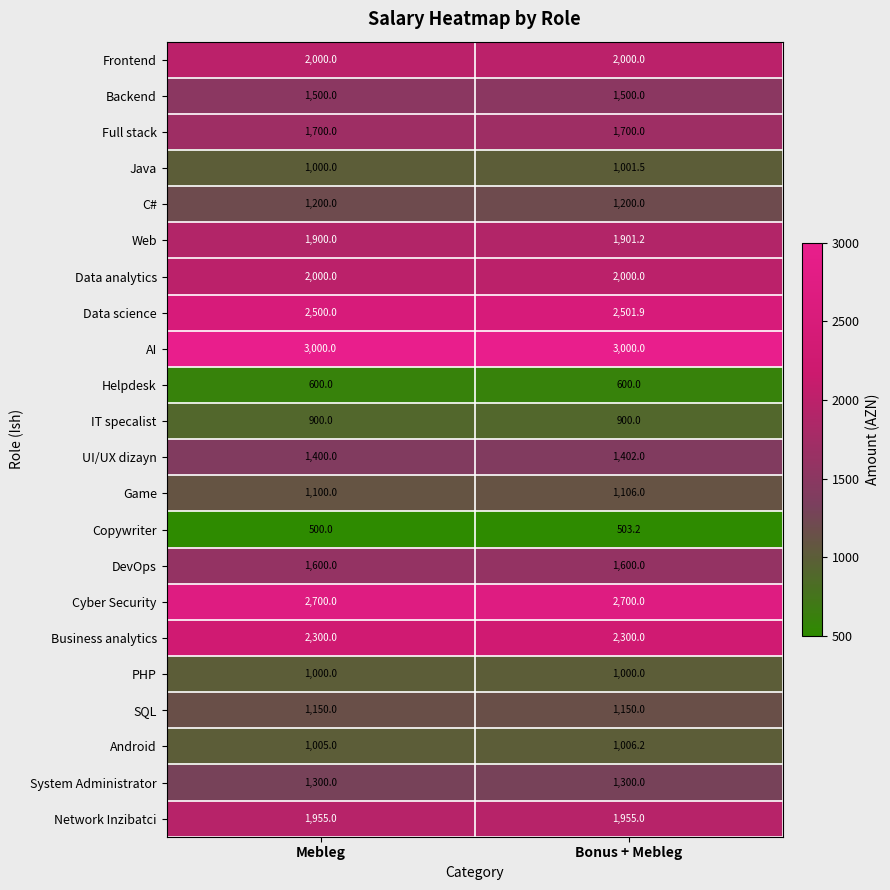

List the labels in order of Web value, largest first.

Bonus + Mebleg, Mebleg